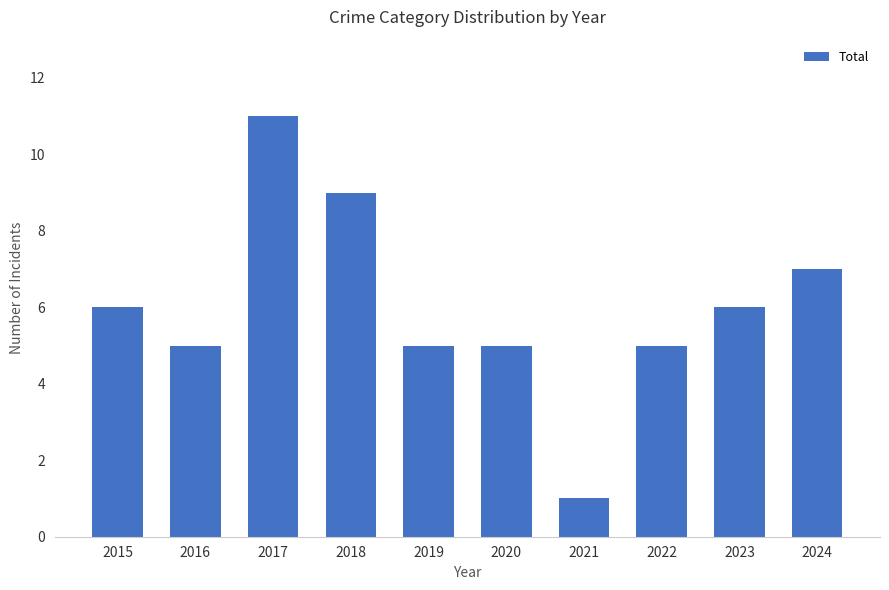

Is it true that the value at 2015 is 6?

True